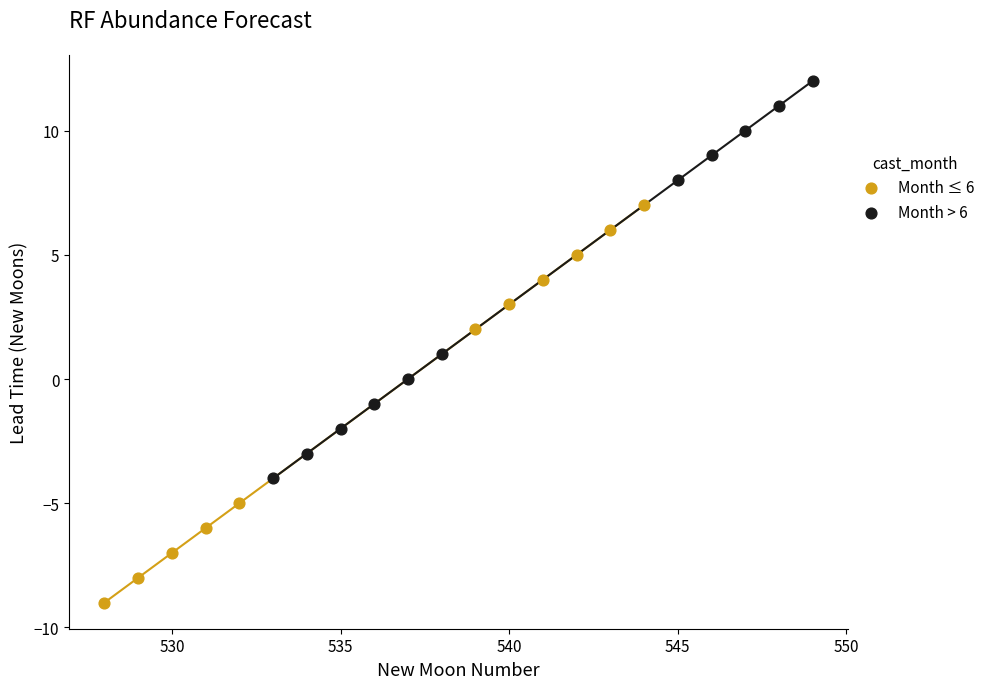

Which series reaches the maximum Y coordinate?

Month > 6